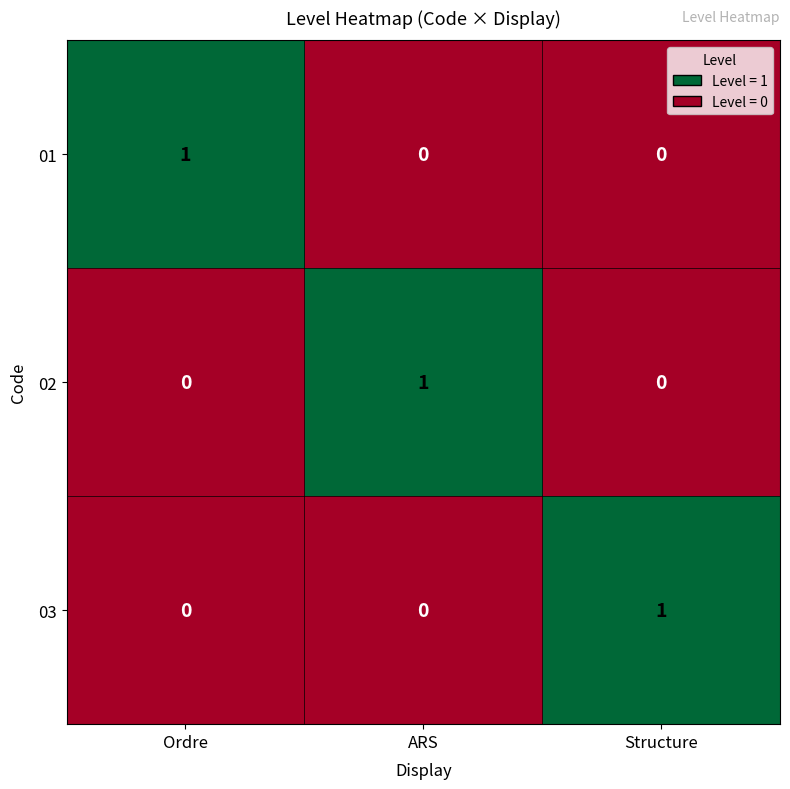

Is it true that 02 equals 0 at Ordre?

True